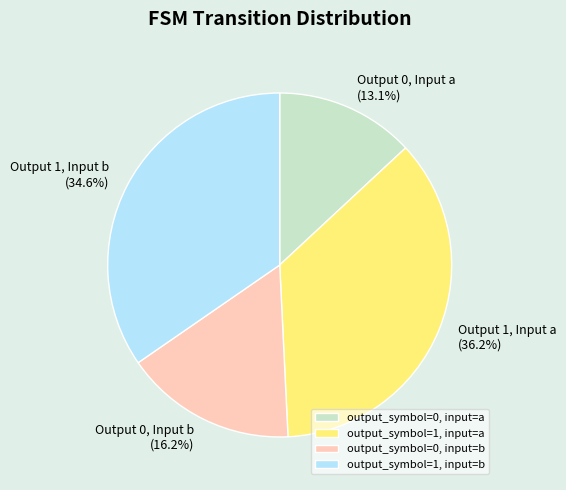

Is it true that output_symbol=0, input=b is 16% of the pie?

True